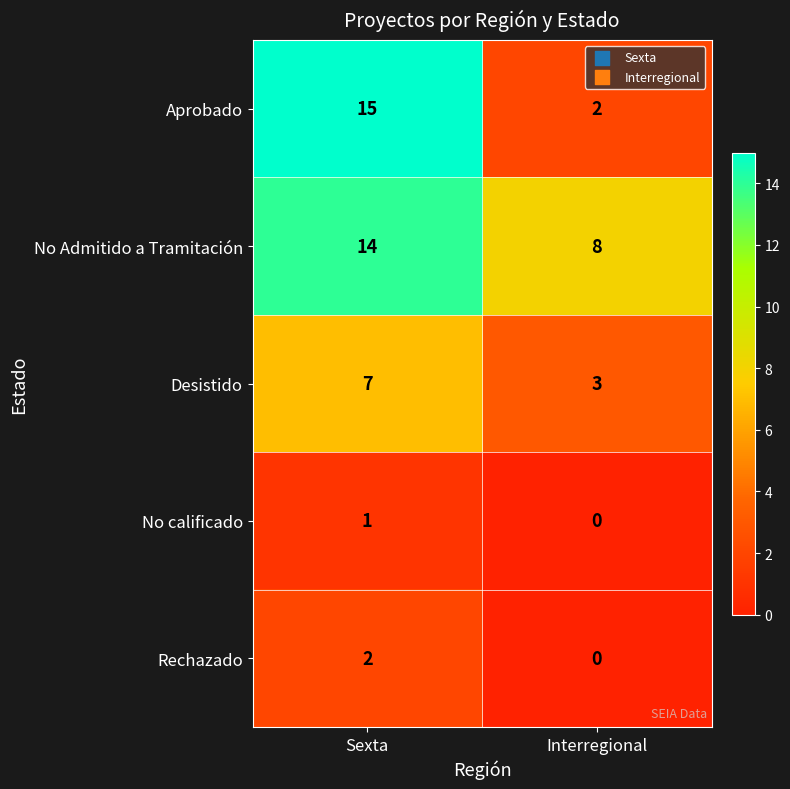

Is it true that No Admitido a Tramitación equals 5 at Interregional?

False